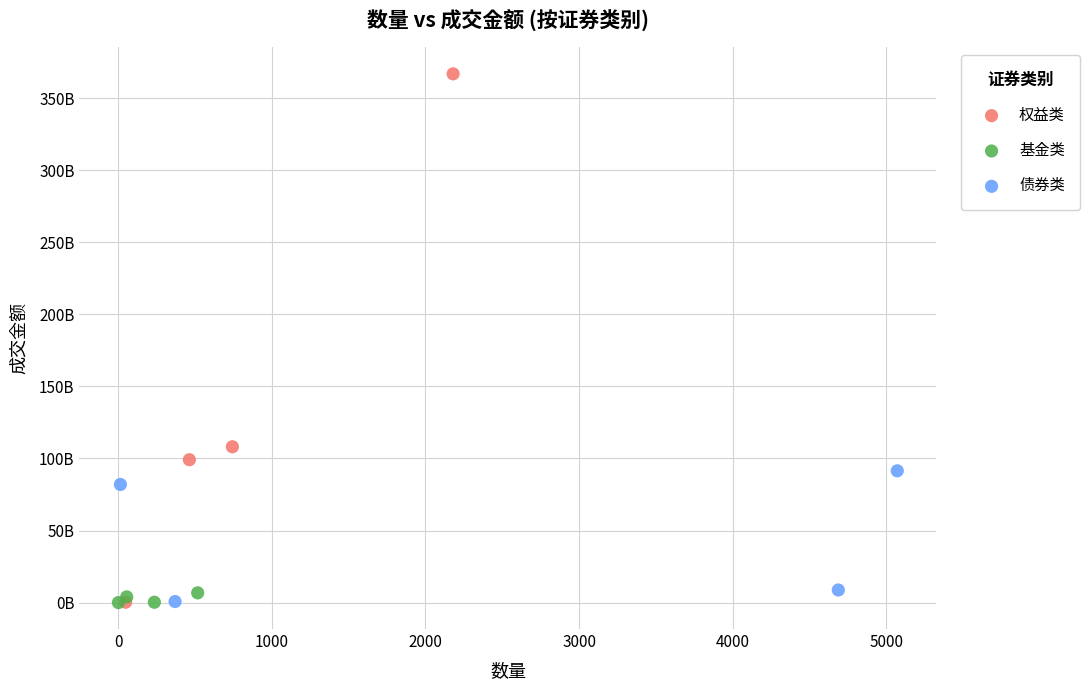

Which series has the widest spread of Y values?

权益类